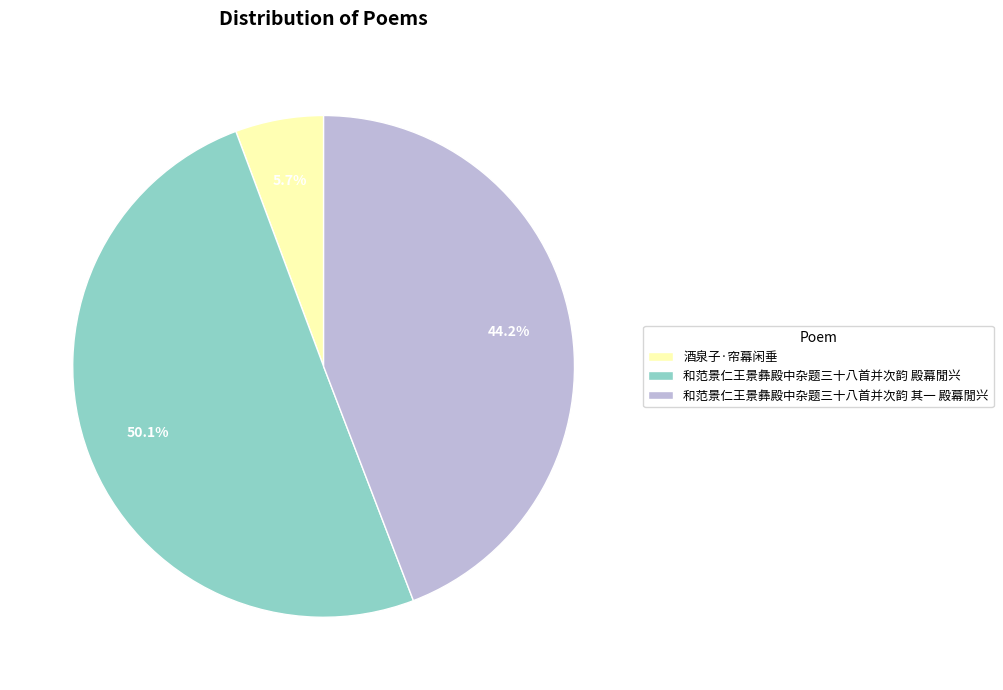

True or false: 酒泉子·帘幕闲垂 accounts for 12% of the total.

False